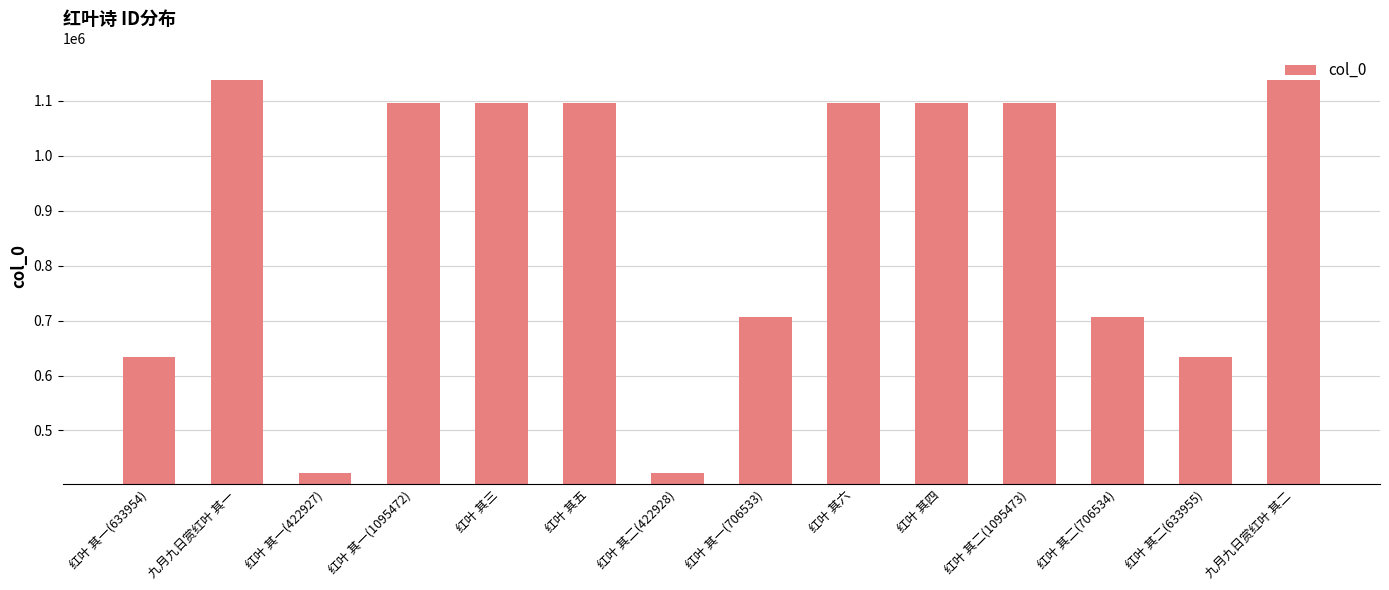

What is the maximum value shown in the chart?

1138117